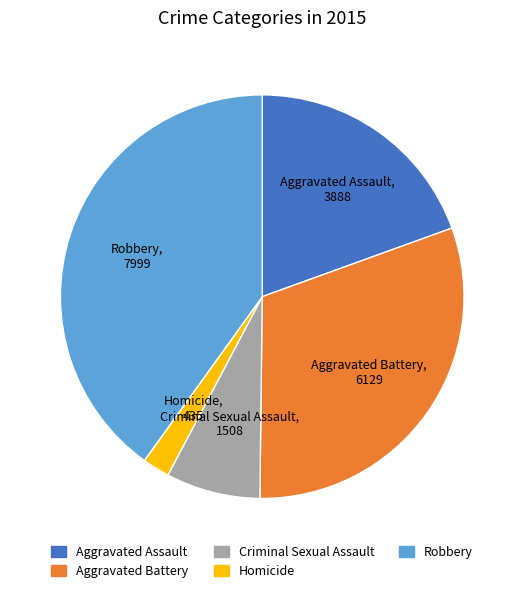

Is the sum of Criminal Sexual Assault and Aggravated Battery greater than half?

No